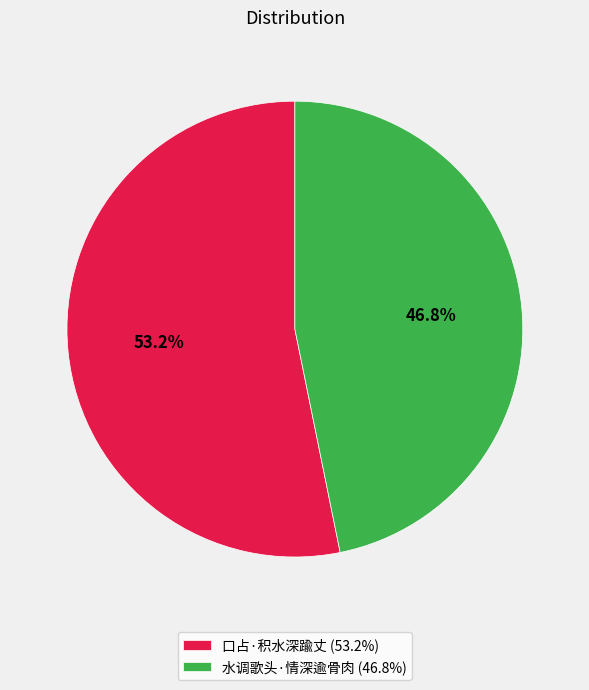

Is 口占·积水深踰丈 the majority of the pie?

Yes